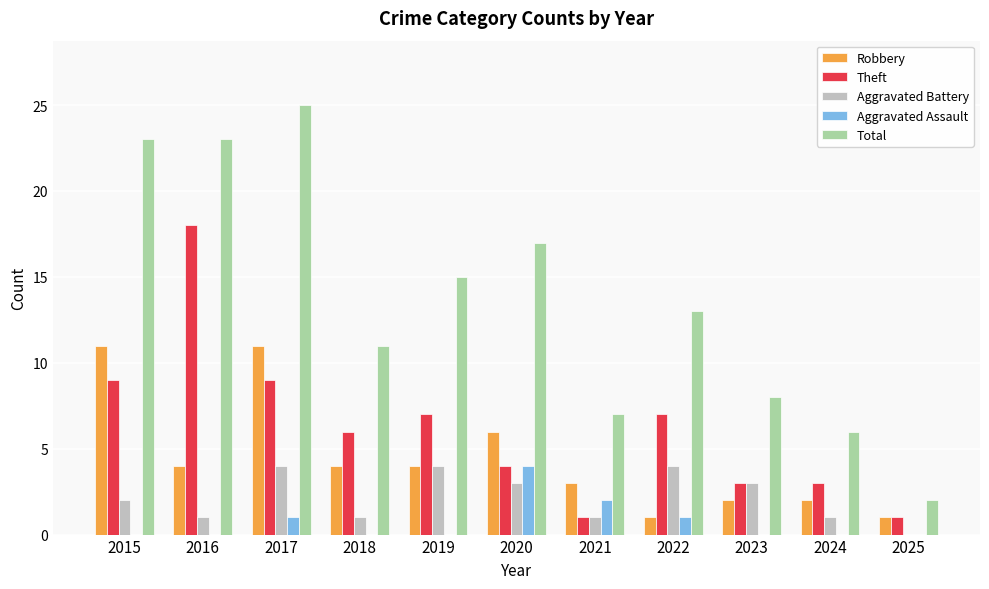

Where does the Robbery series first go above 4?

2015